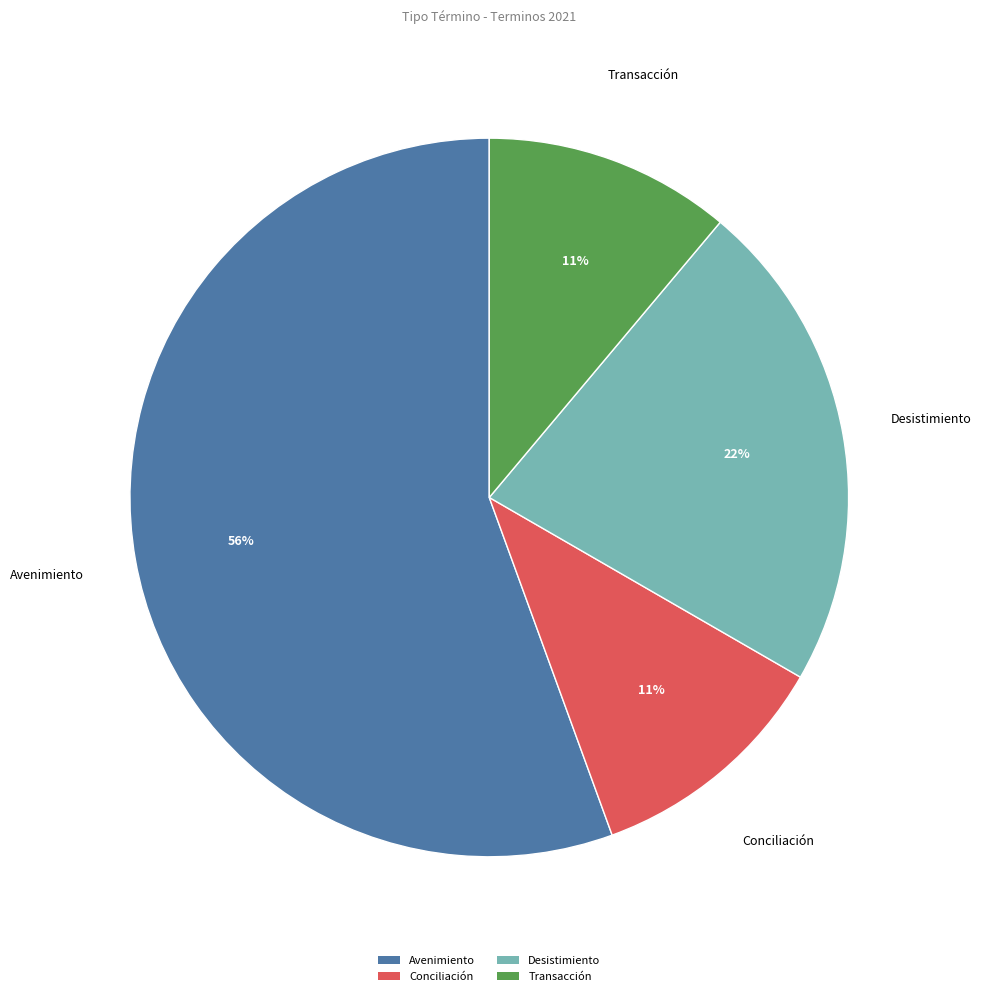

What is the ratio of the value at Avenimiento to the value at Desistimiento?

2.5